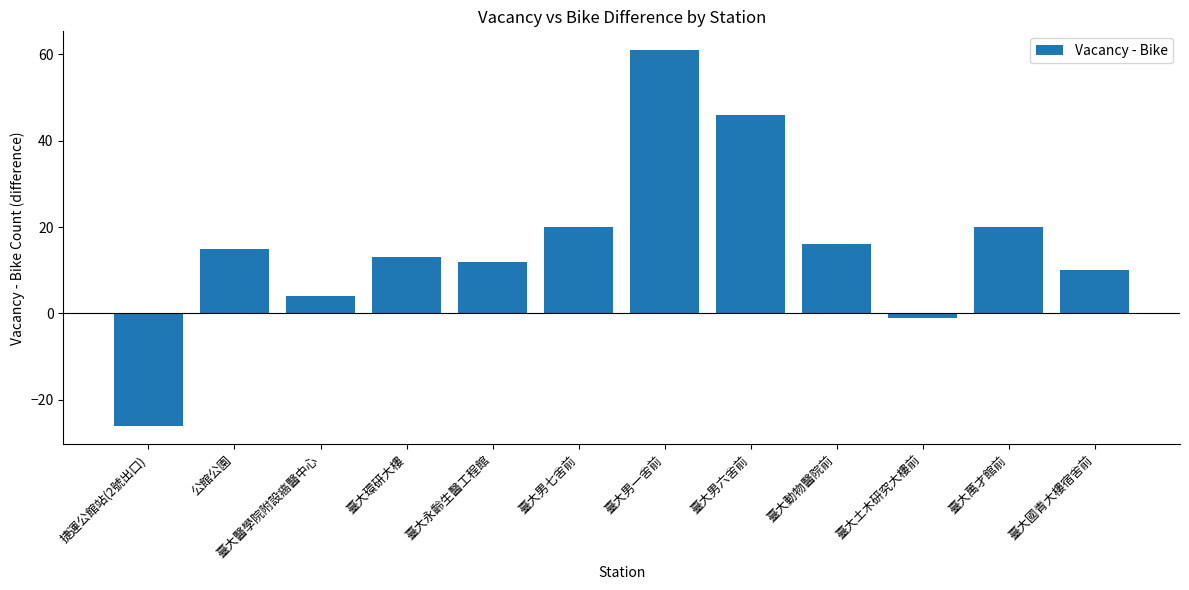

What is the value of the 5th bar from the left?

12